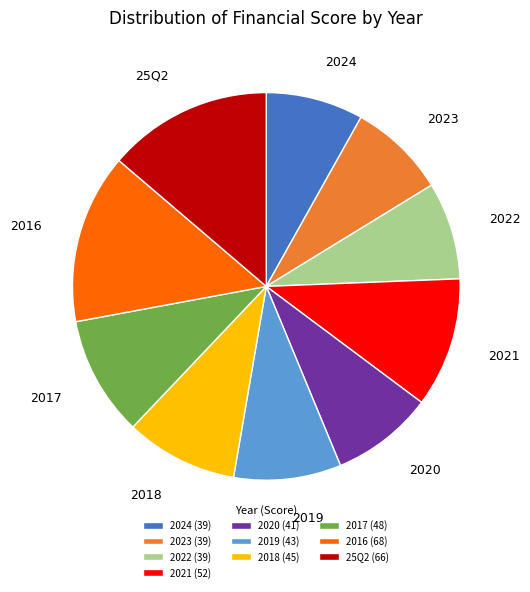

The 2017 slice represents 10% of the pie. True or false?

True